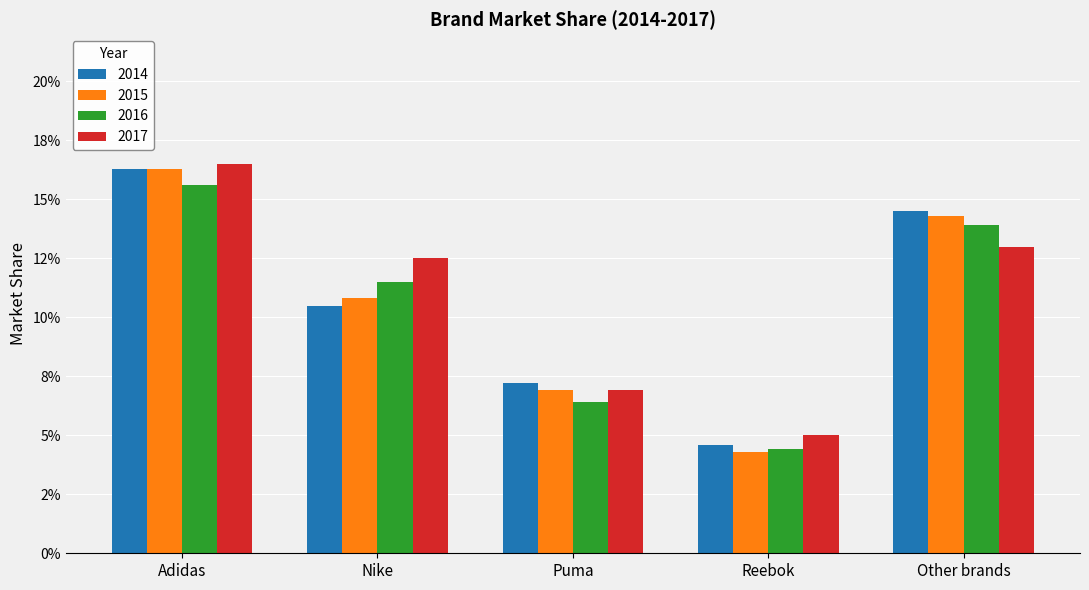

Which category has the lowest value in the 2016 series?

Reebok